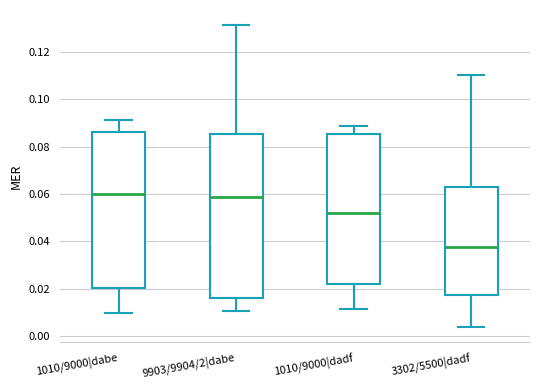

Reading left to right, read every box against the y-axis: the position of its median line, the range the box covers, and the ends of its whiskers. The values are not printed on the chart, so give them approximately, as read against the axis.

1010/9000|dabe: median 0.060, box 0.020 to 0.086, whiskers 0.010 to 0.092
9903/9904/2|dabe: median 0.058, box 0.016 to 0.086, whiskers 0.010 to 0.132
1010/9000|dadf: median 0.052, box 0.022 to 0.086, whiskers 0.012 to 0.088
3302/5500|dadf: median 0.038, box 0.018 to 0.064, whiskers 0.004 to 0.110